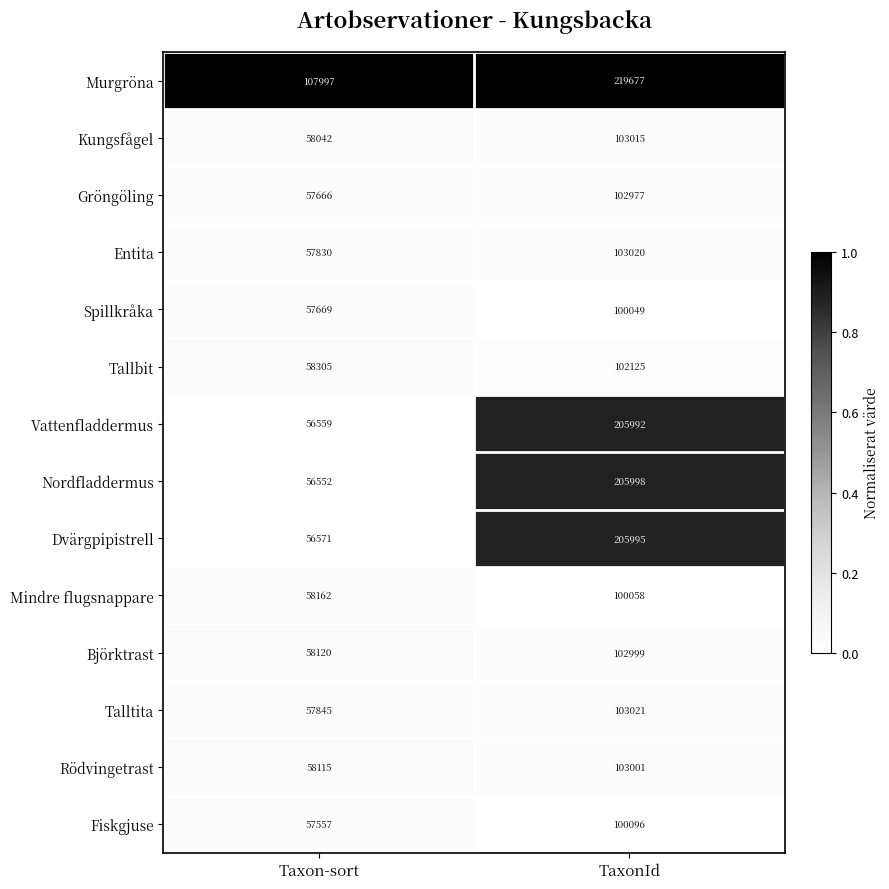

True or false: Spillkråka has a value of 100049 at TaxonId.

True